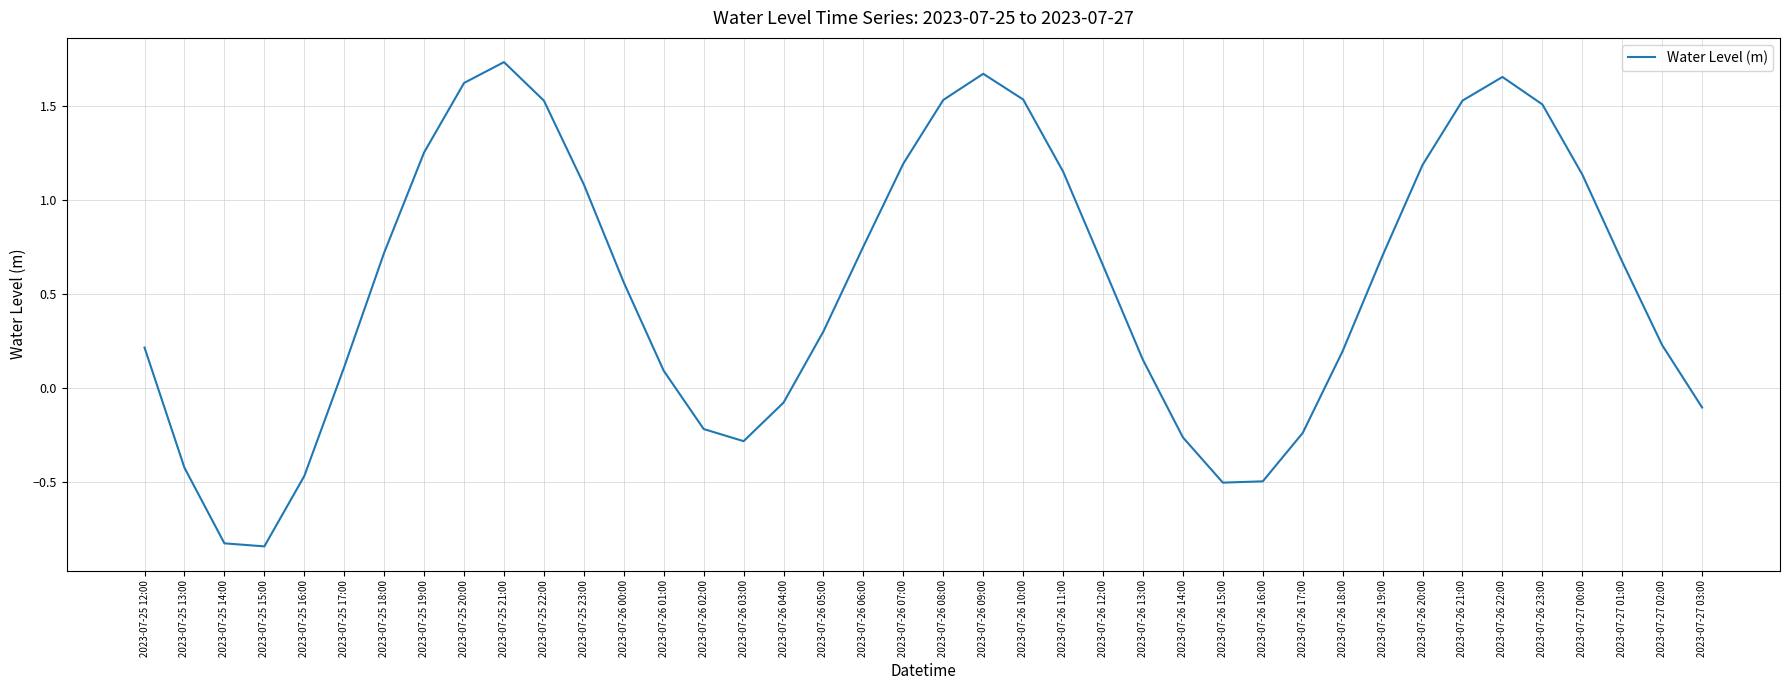

At which category does the chart reach its peak across all series?

2023-07-25 21:00